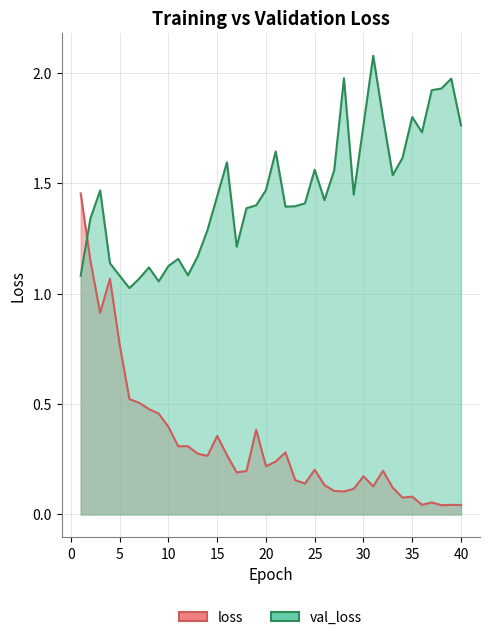

The val_loss series shows 1.4 at 29. True or false?

True